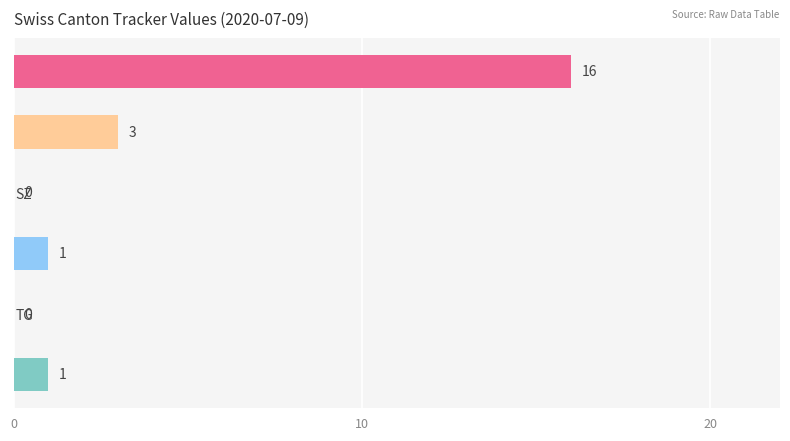

The chart shows a value of -5 at TG. True or false?

False